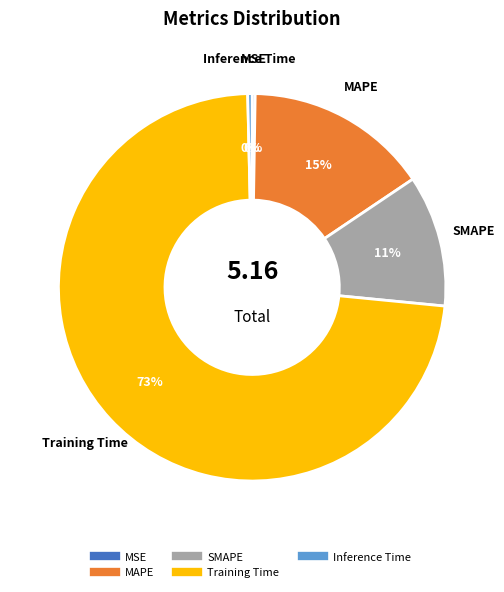

Which slice is the largest?

Training Time